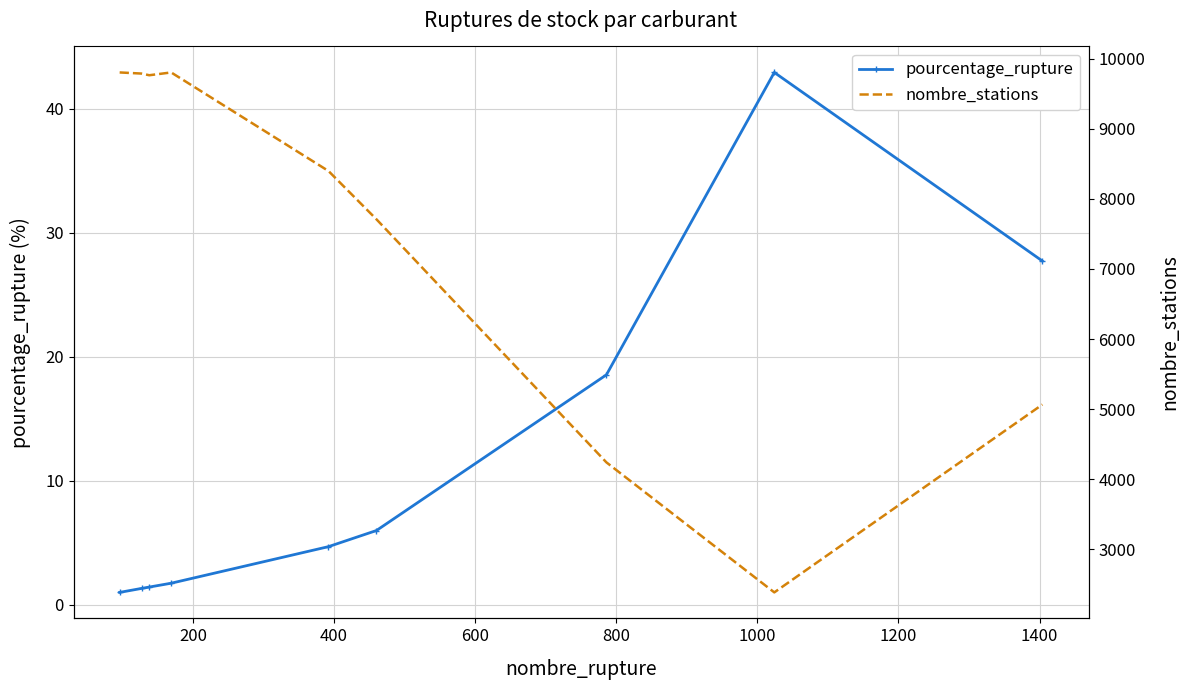

Is this an area chart (filled region under the line)?

No